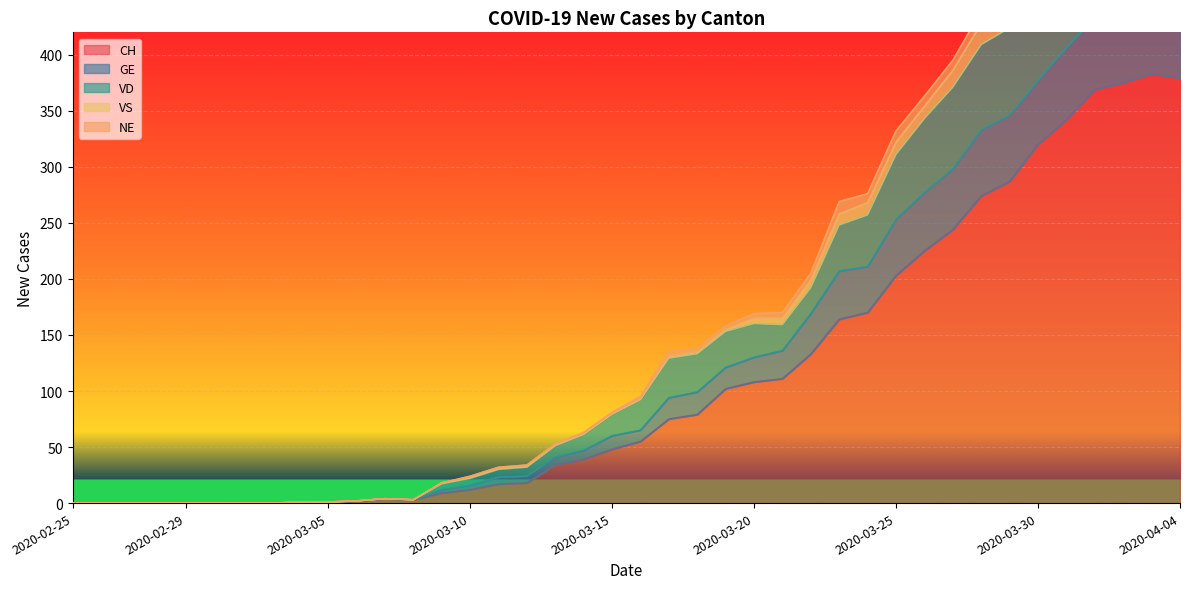

True or false: CH has a value of 23 at 2020-03-15.

False